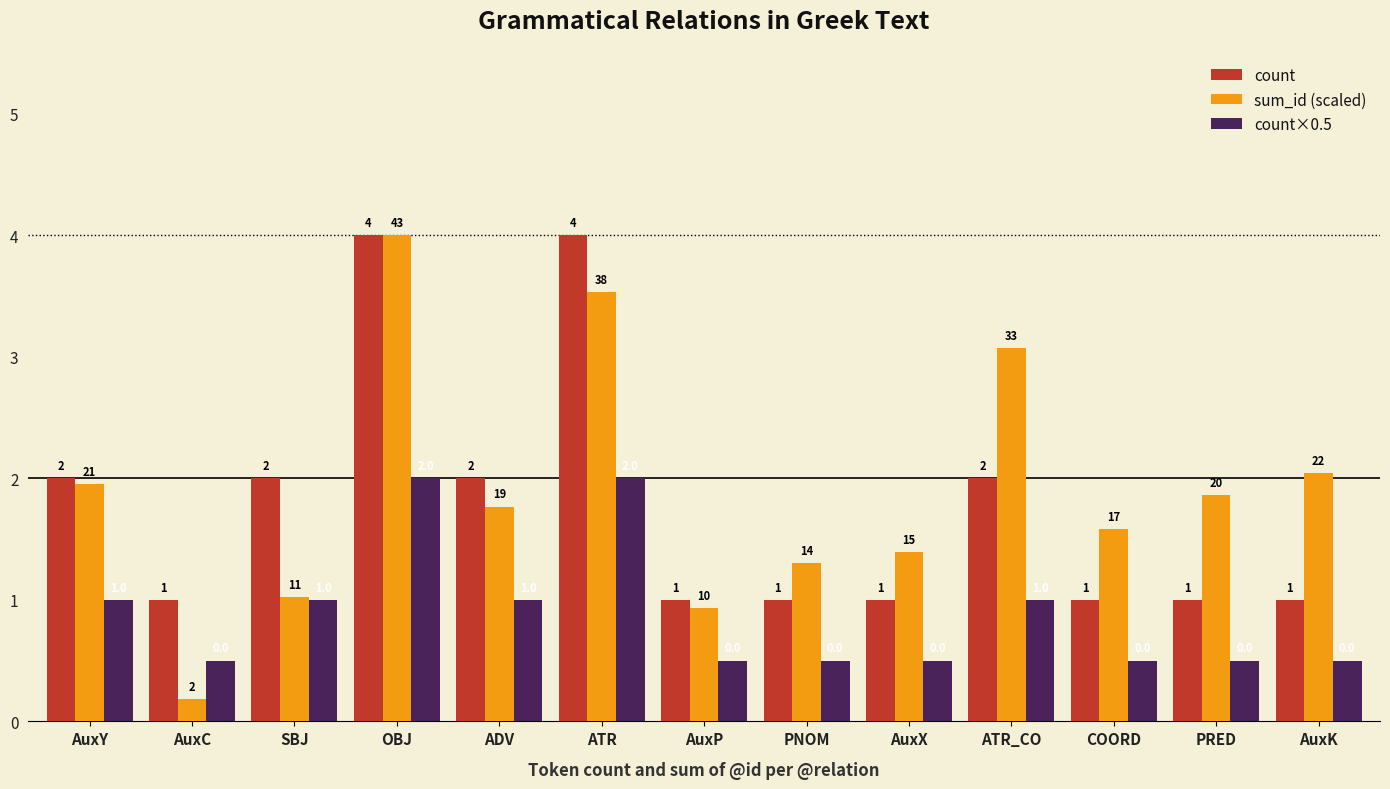

Does the chart contain any negative values?

No